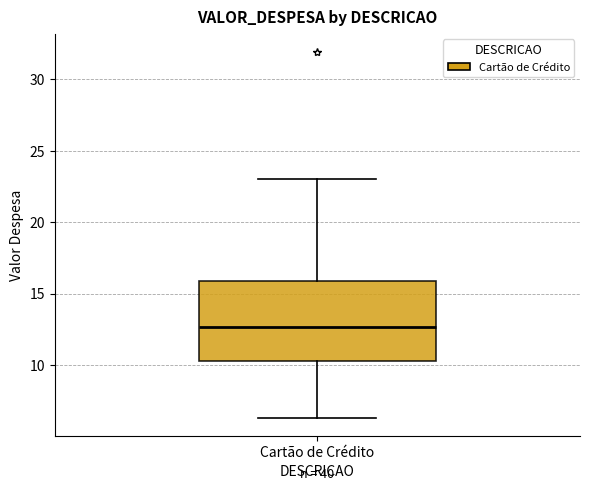

Where is the upper edge of the box for Cartão de Crédito on the y-axis? The values are not printed on the chart, so give them approximately, as read against the axis.

16.0